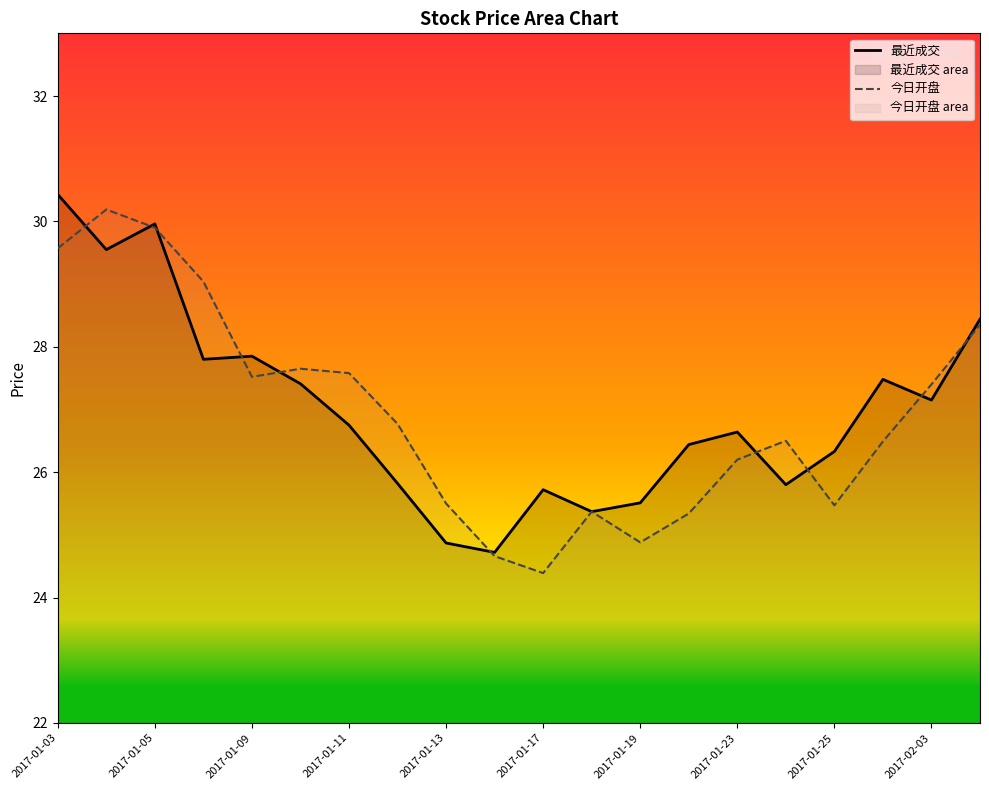

Which series has the largest range (max minus min)?

今日开盘